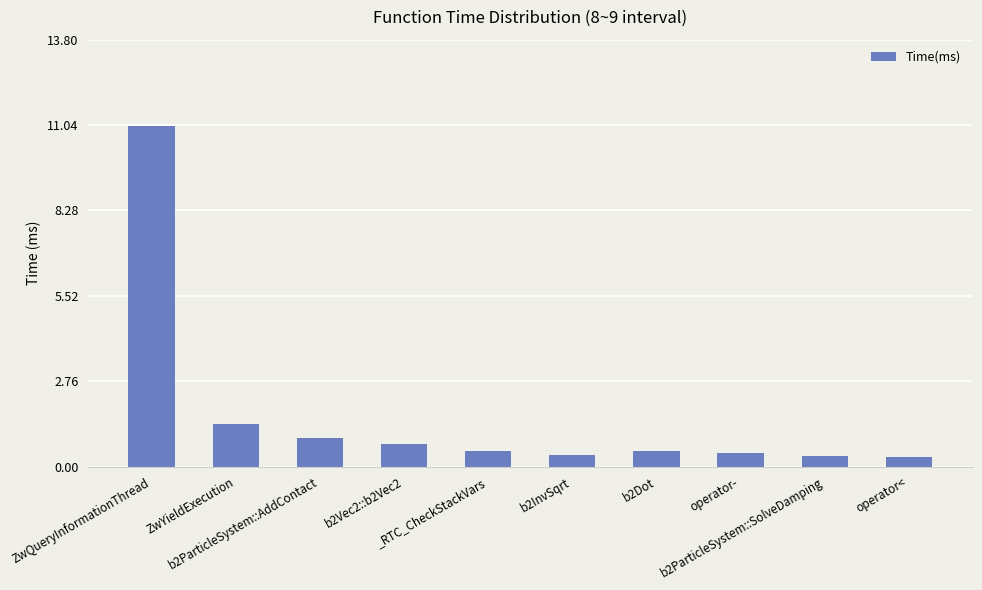

The chart shows a value of 1.9 at ZwYieldExecution. True or false?

False